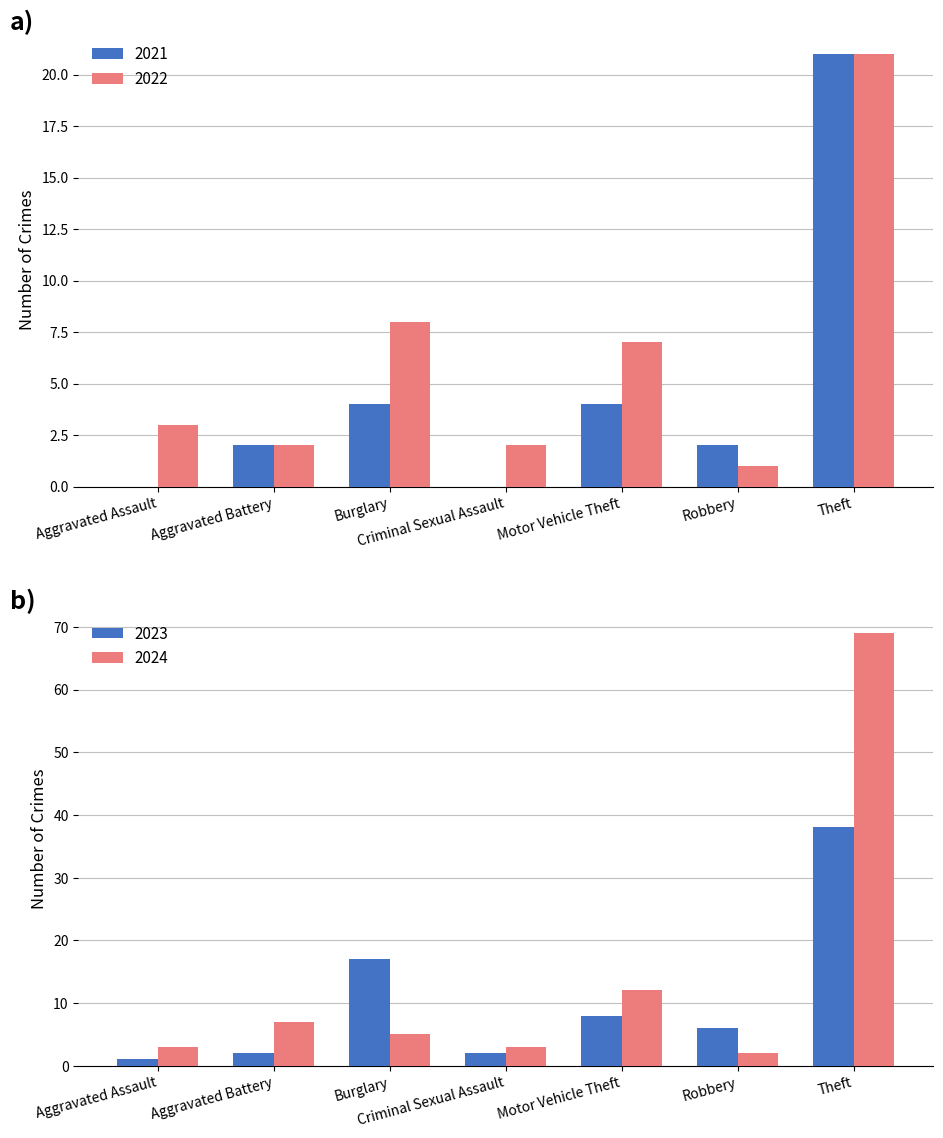

Is it true that 2021 equals 4 at Motor Vehicle Theft?

True